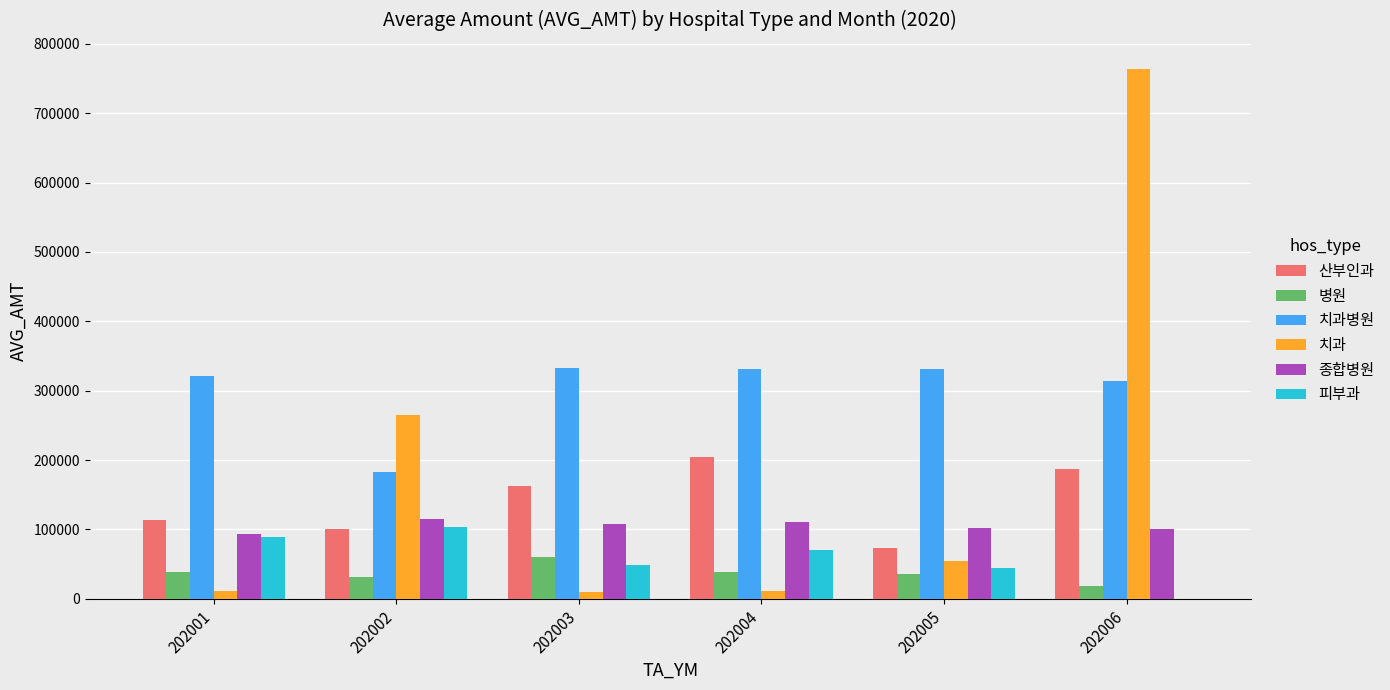

What is the spread (max minus min) of values at 202002?

233433.0